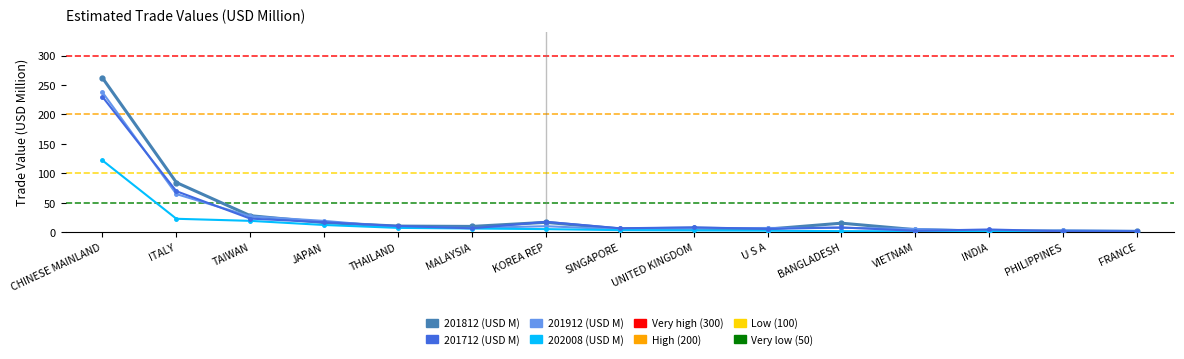

Does the chart have visible grid lines?

No